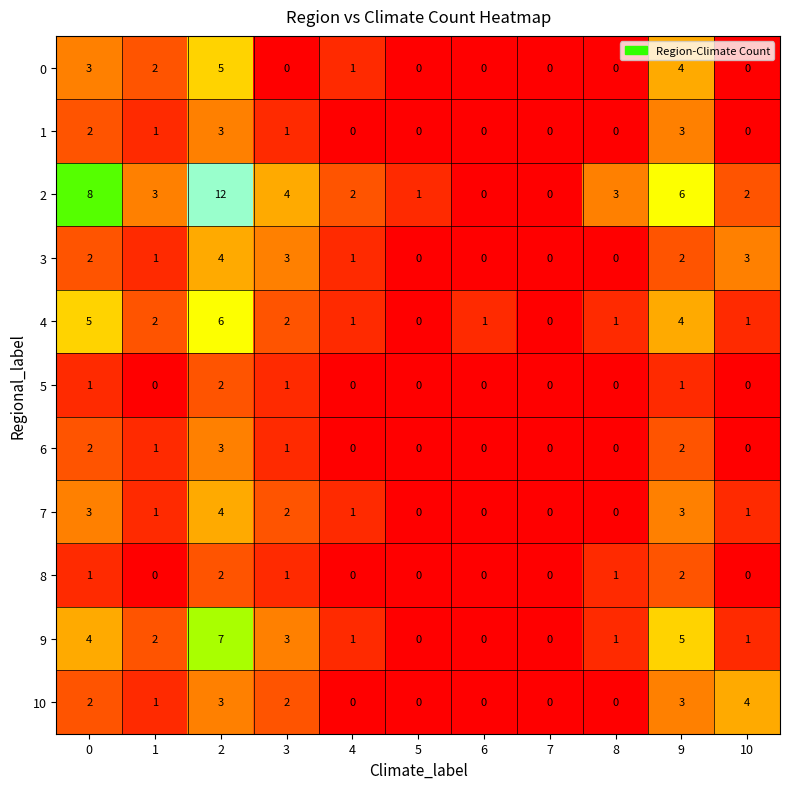

Which series changed the most between 0 and 4?

2